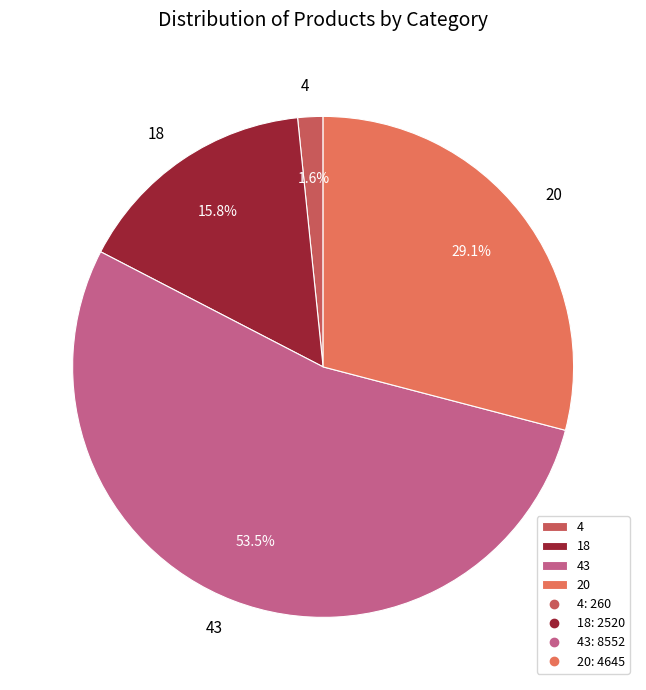

How many slices are in this pie chart?

4